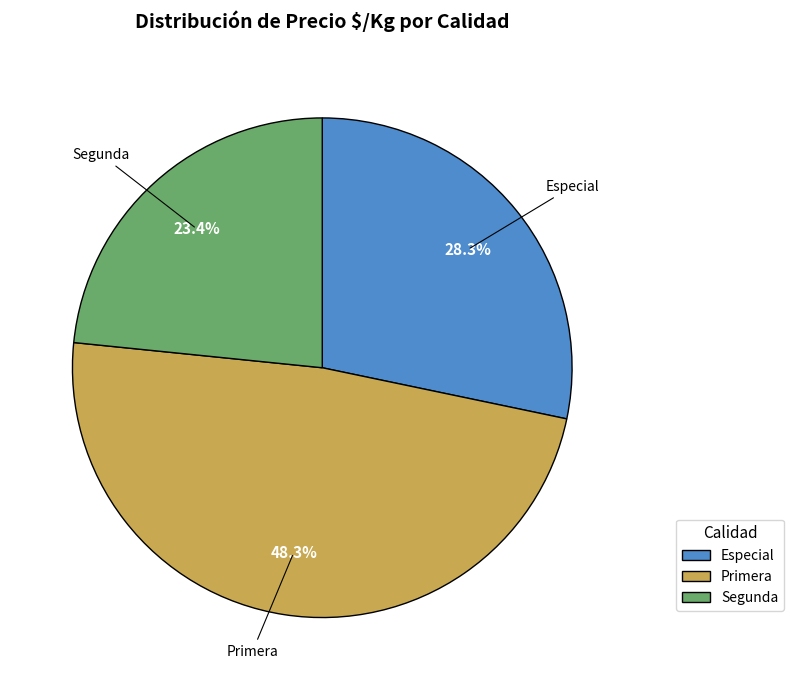

Is there any slice that represents more than half of the pie?

No